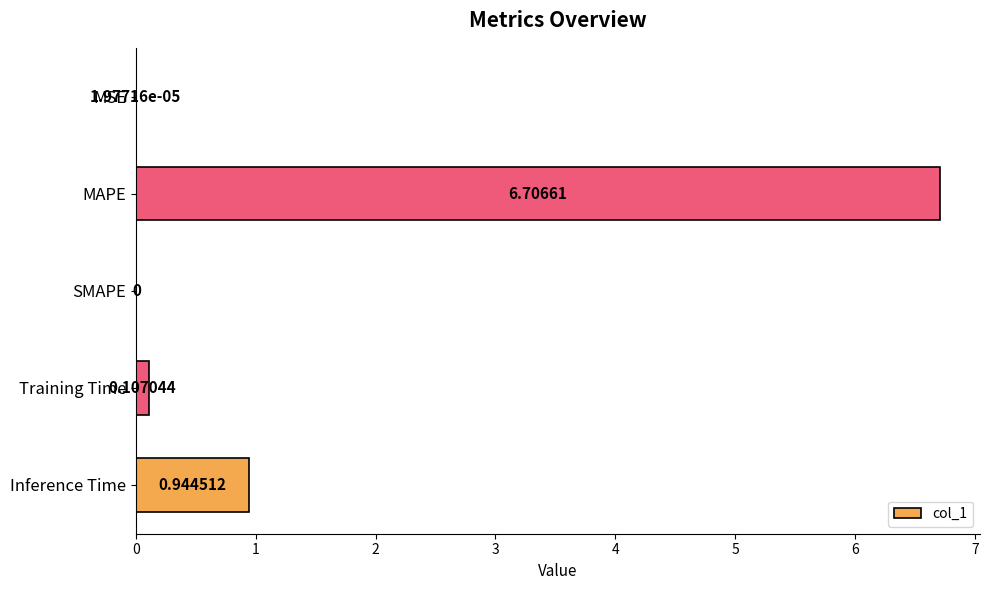

What is the sum of the values at MAPE and SMAPE?

6.7